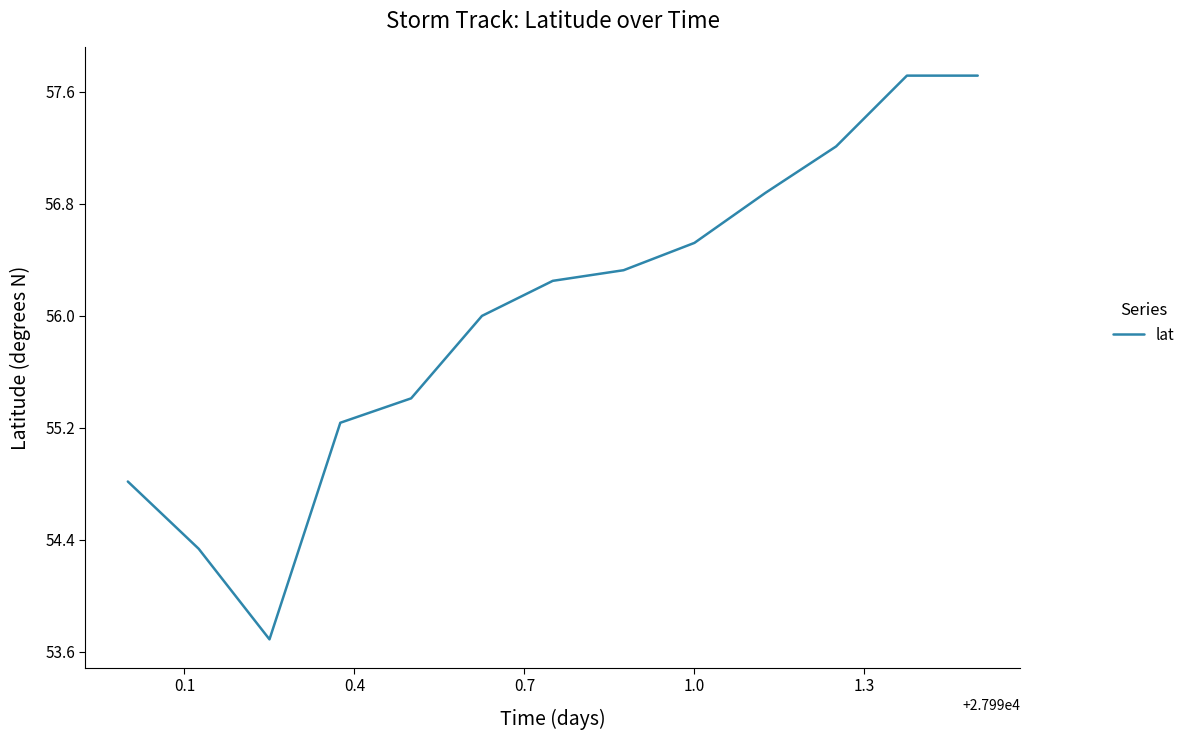

What is the greatest value displayed?

57.7